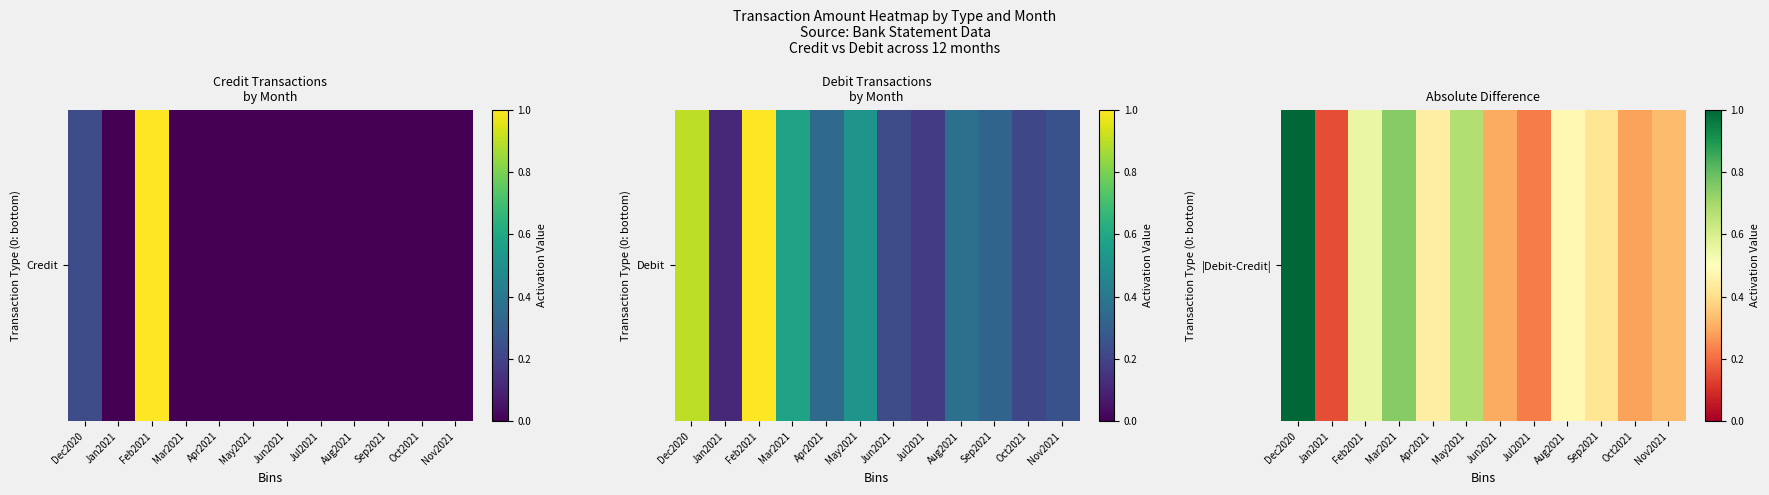

What is the average value?

0.5